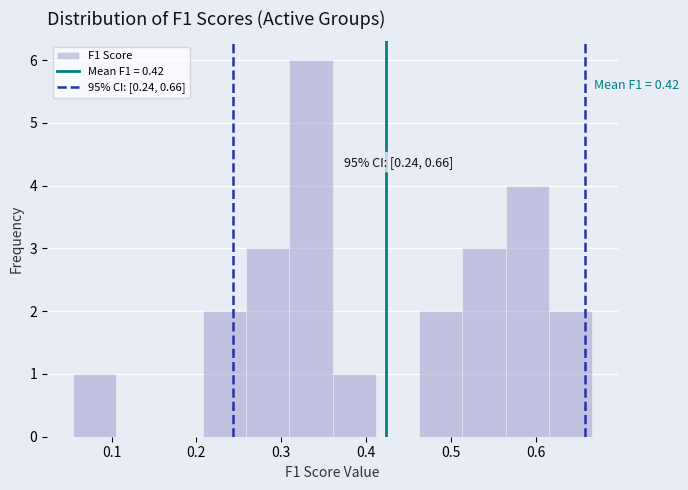

Over which range of the x-axis is the bar tallest?

0.31 to 0.36